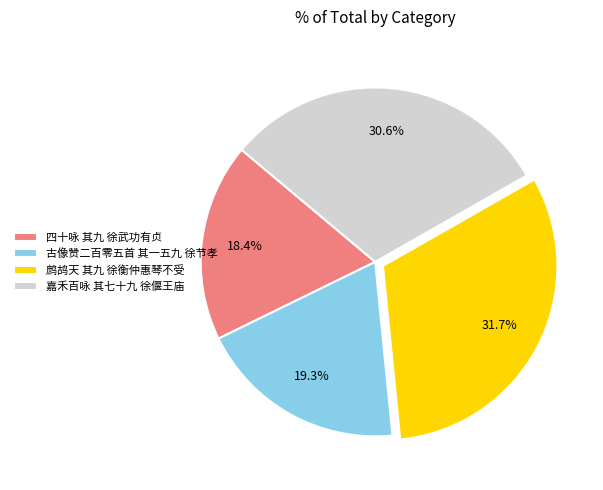

Count the number of slices in the pie.

4